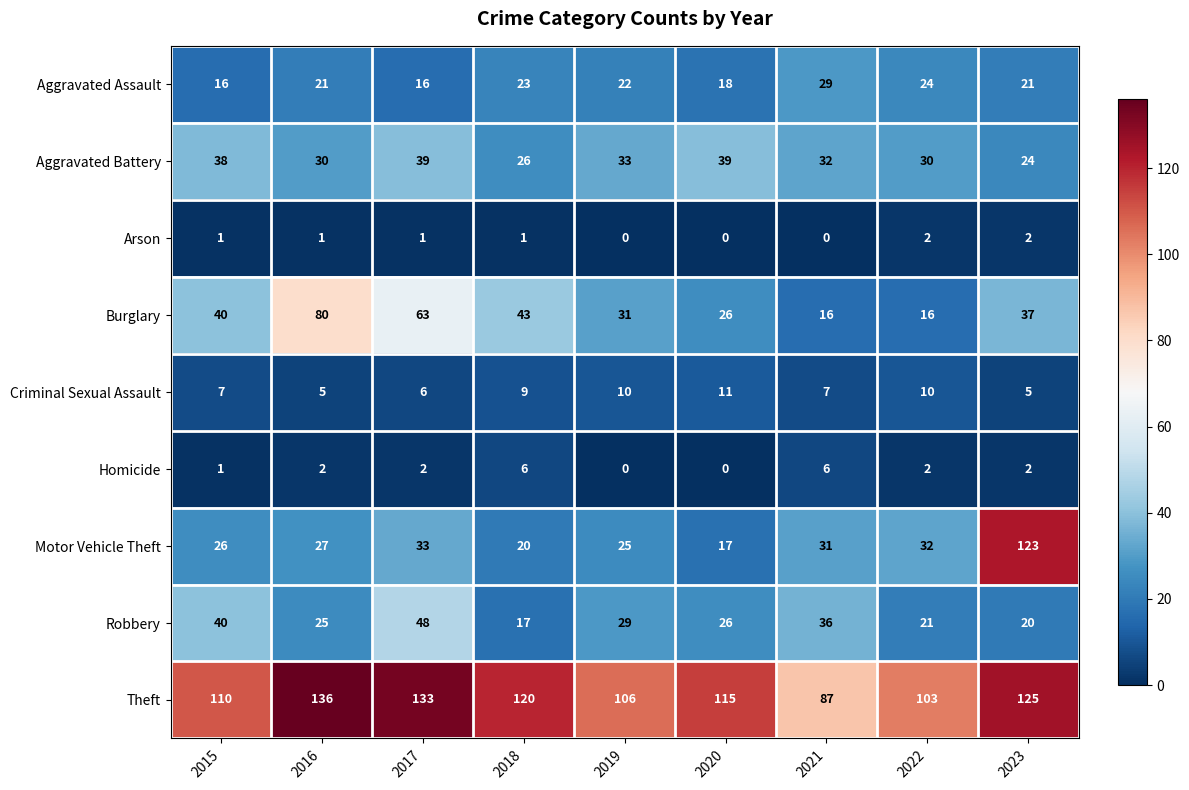

Which series changed the most between 2018 and 2020?

Burglary